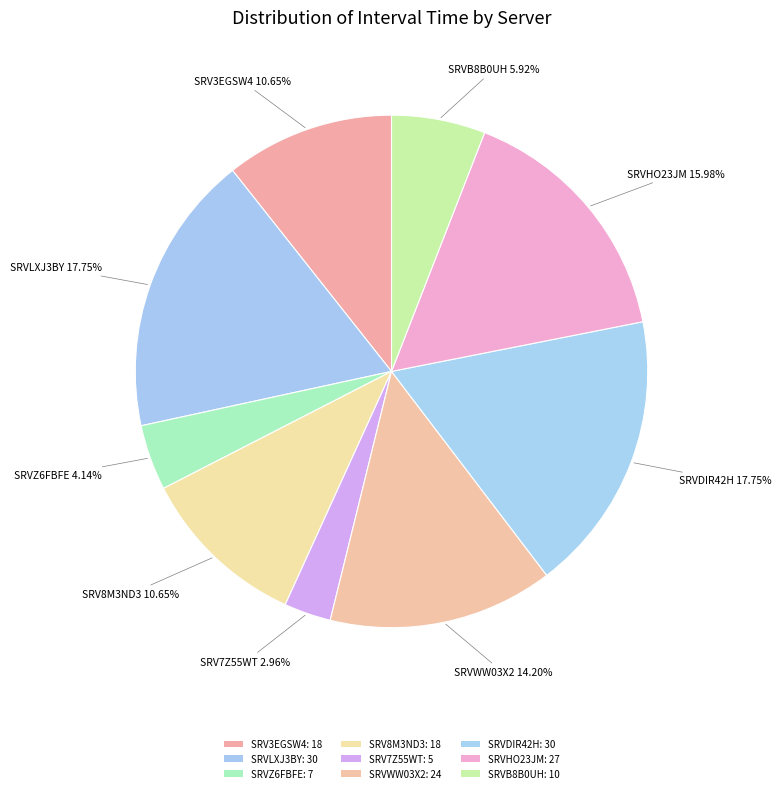

To the nearest percent, what is the average slice percentage?

11%